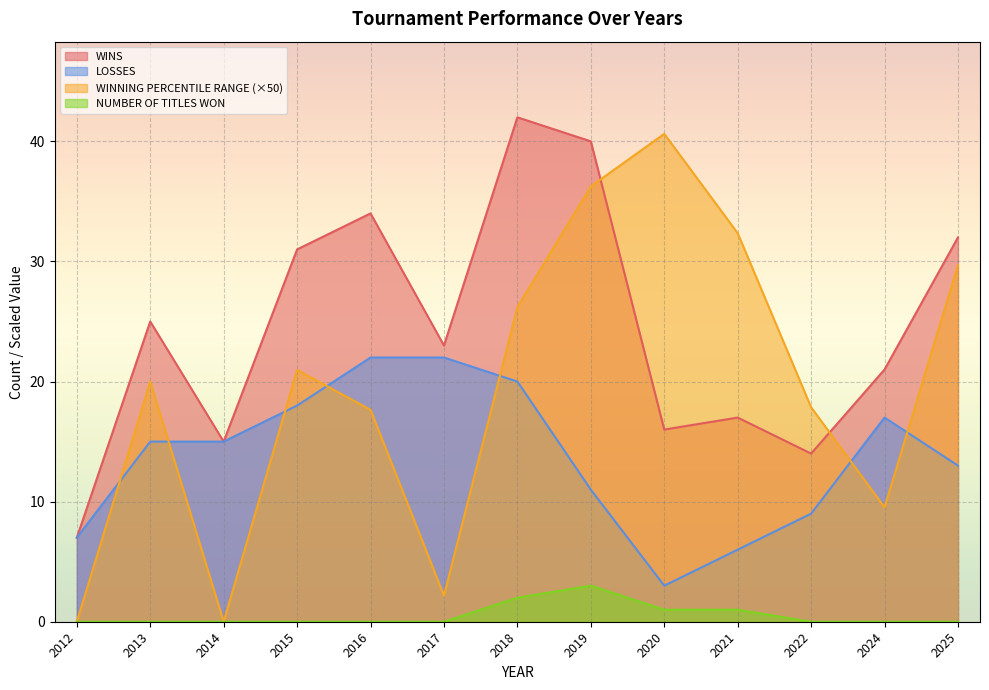

At which category does the chart reach its minimum across all series?

2012